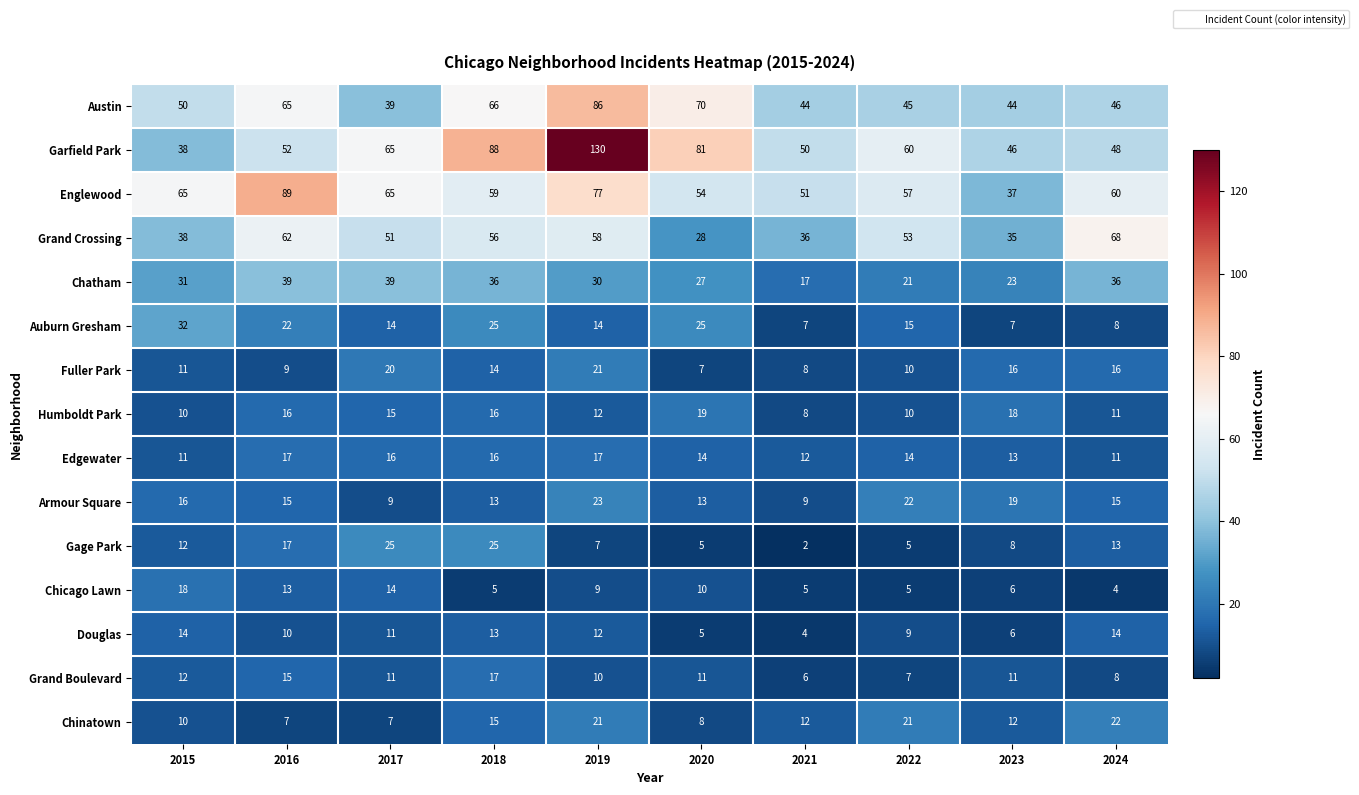

What is the total value across all series at 2018?

464